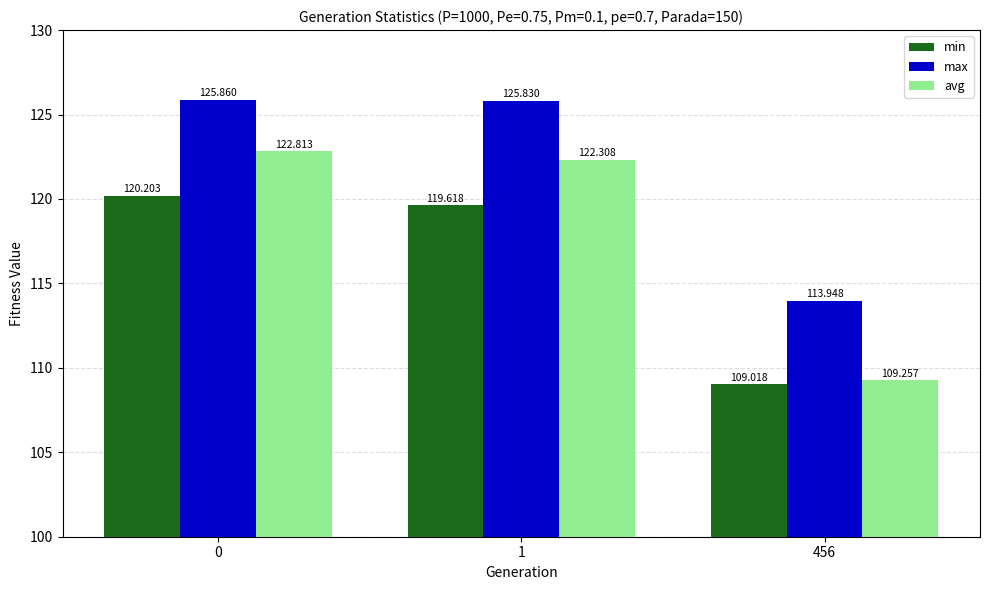

The value of avg at 456 is 179.4. True or false?

False